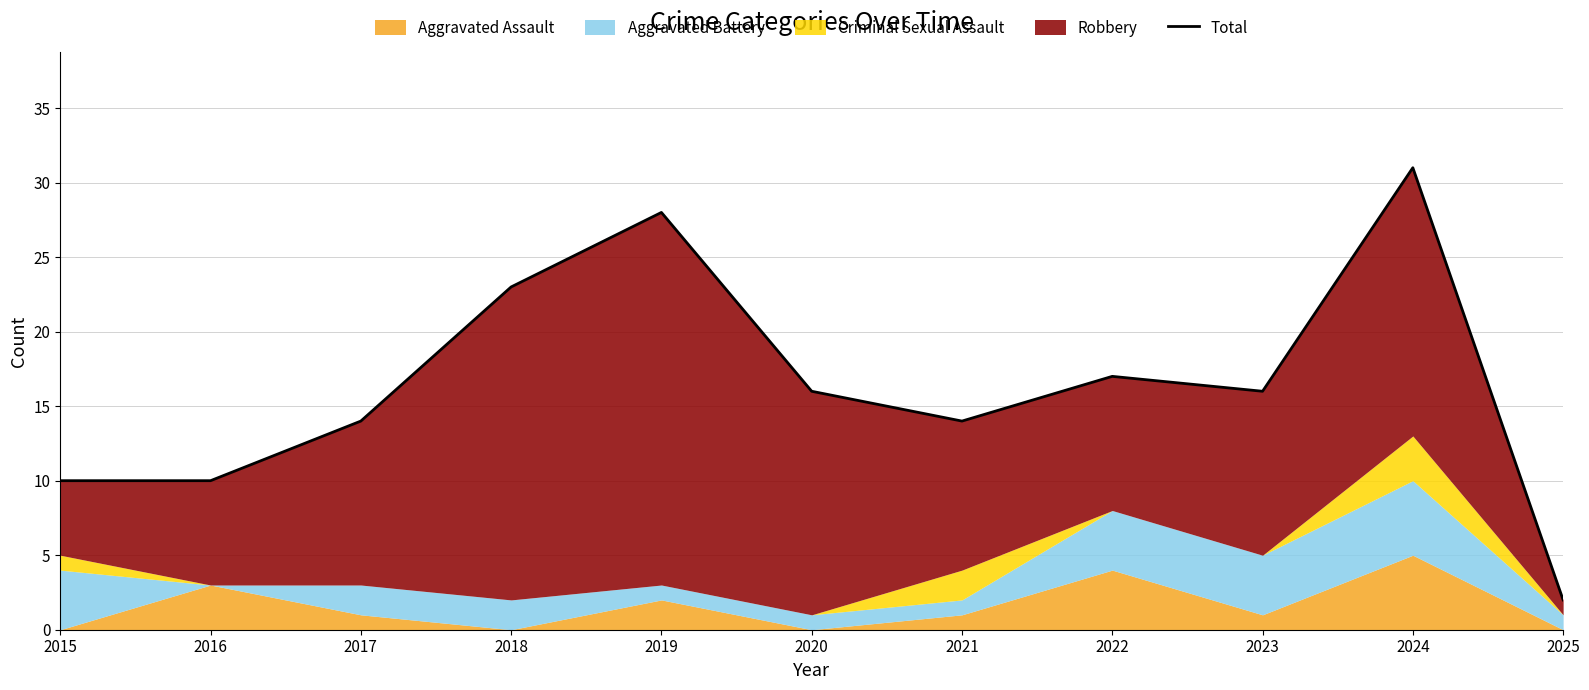

Reading left to right, extract all data points from this chart.

10	10	14	23	28	16	14	17	16	31	2